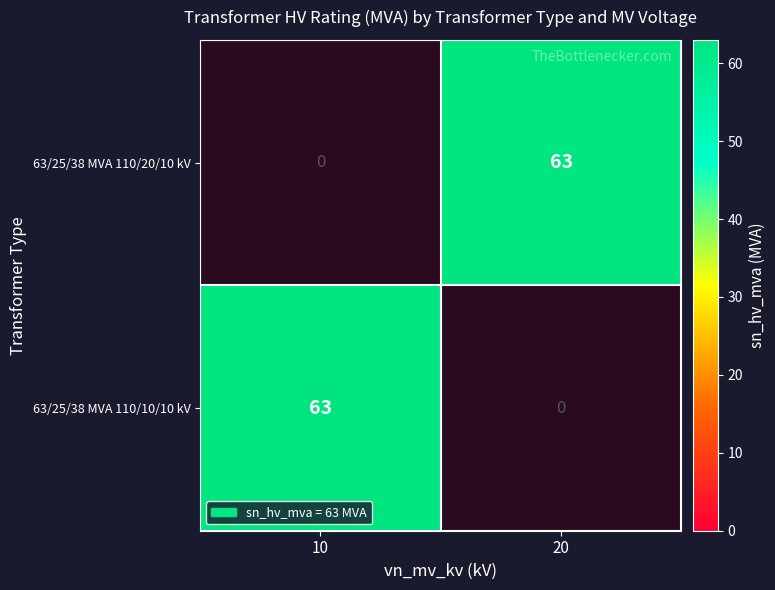

True or false: 63/25/38 MVA 110/10/10 kV has a value of 63 at 10.

True